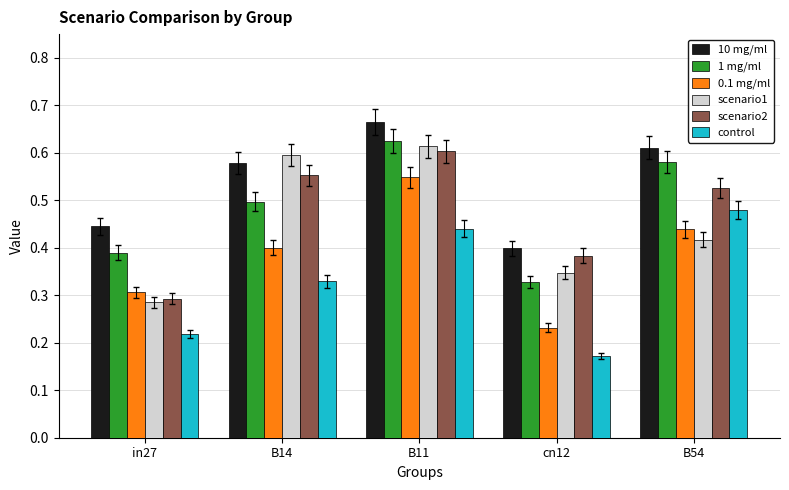

What is the sum of the control values at B14 and B11?

0.8